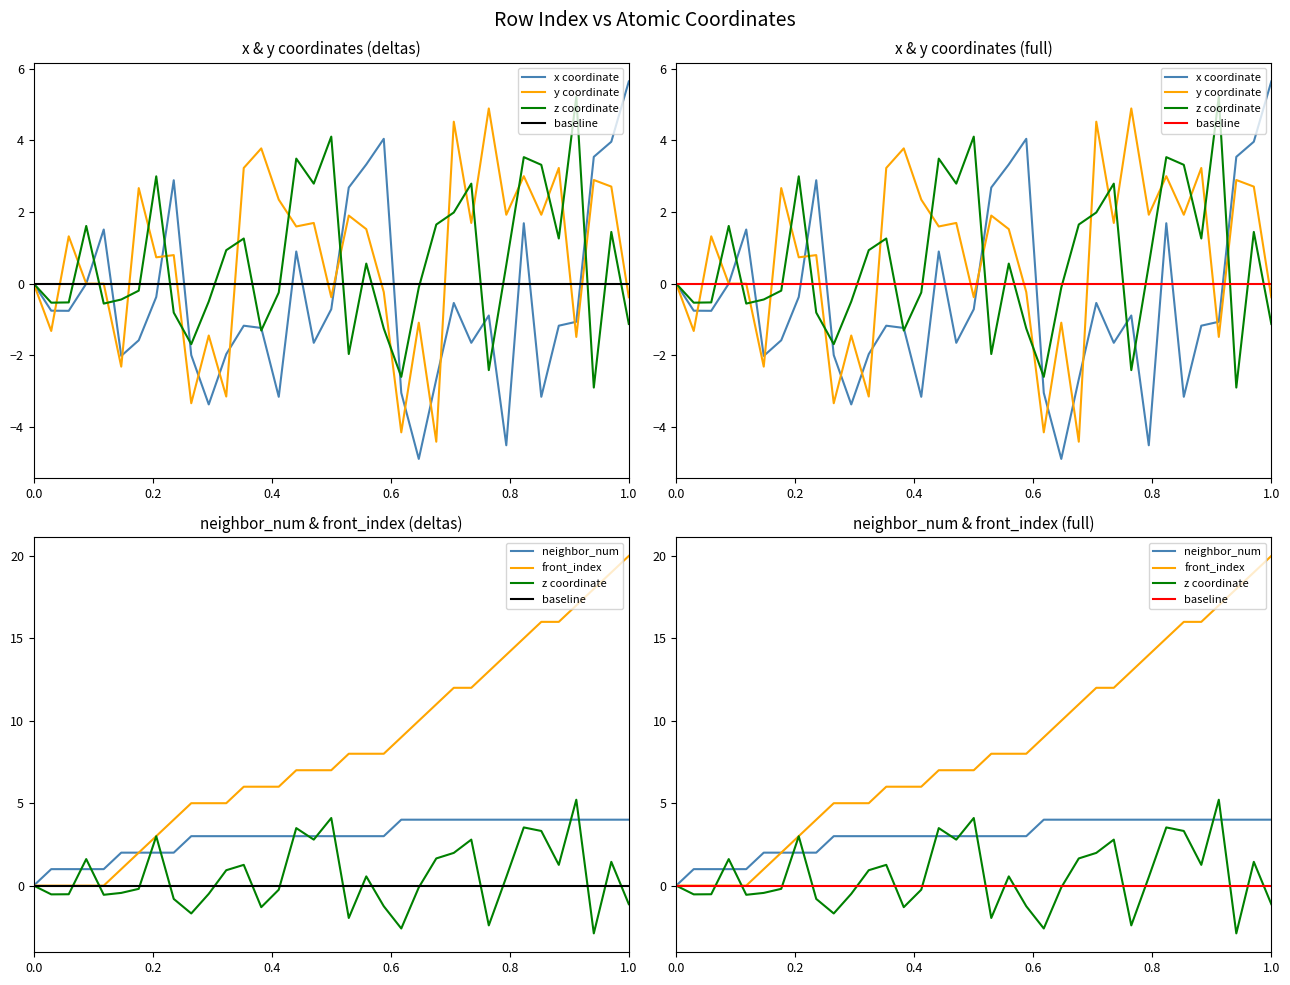

Count the neighbor_num values in the range 2 to 4.

30